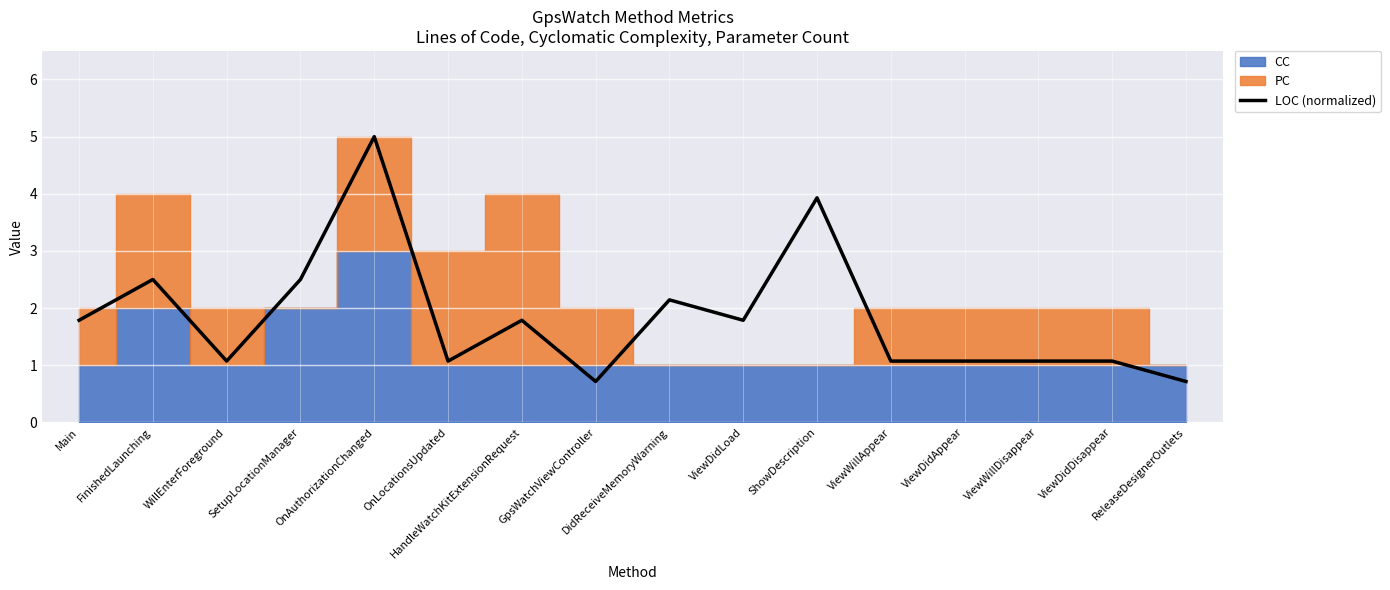

The value at ViewDidAppear is 1.7. True or false?

False